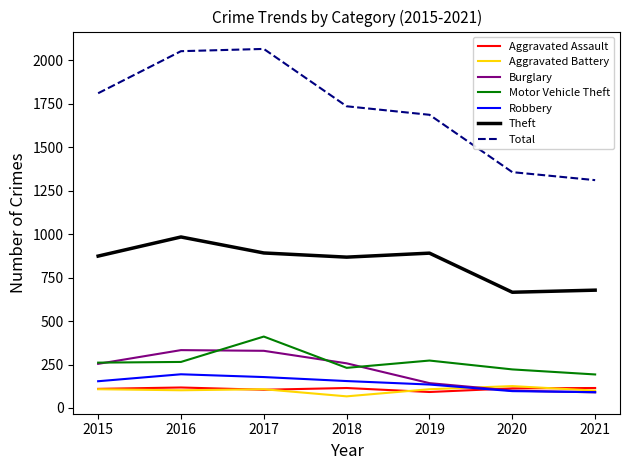

Which series has the largest total across all categories?

Total